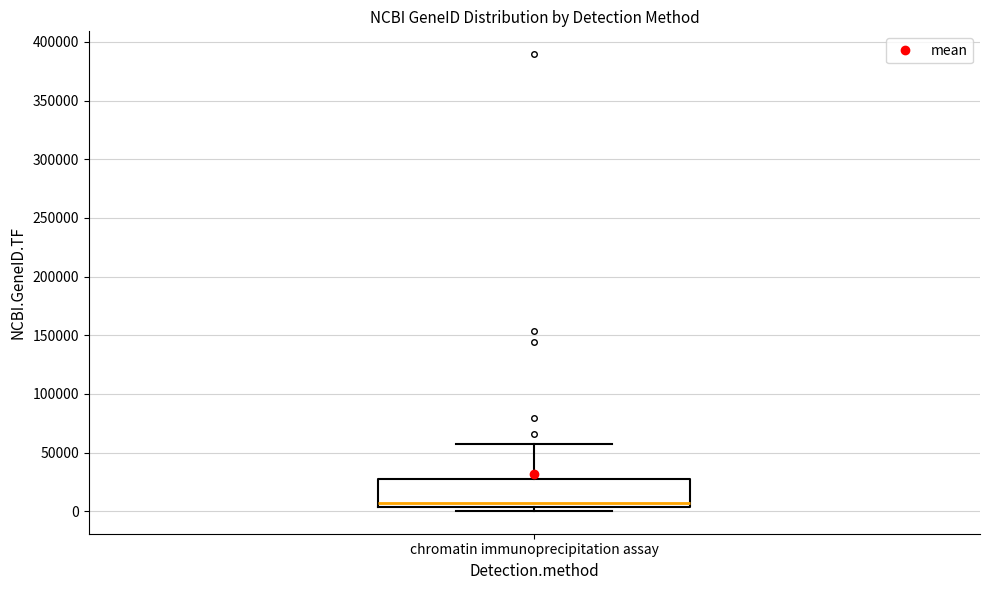

Where does the upper whisker of the box for chromatin immunoprecipitation assay end on the y-axis? The values are not printed on the chart, so give them approximately, as read against the axis.

60000